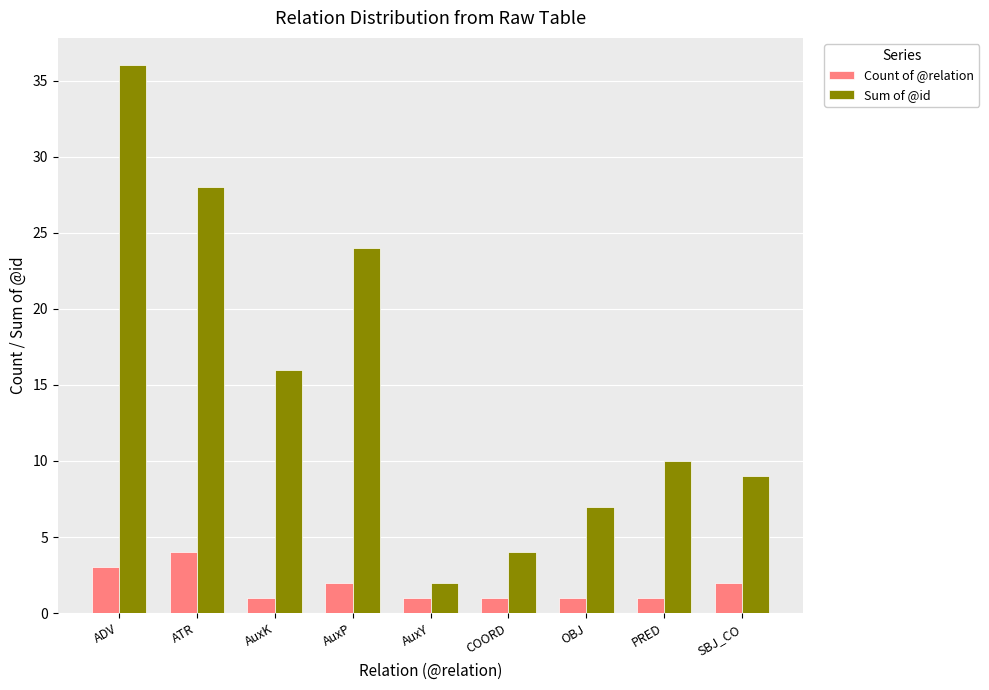

Which series has the widest spread of values?

Sum of @id